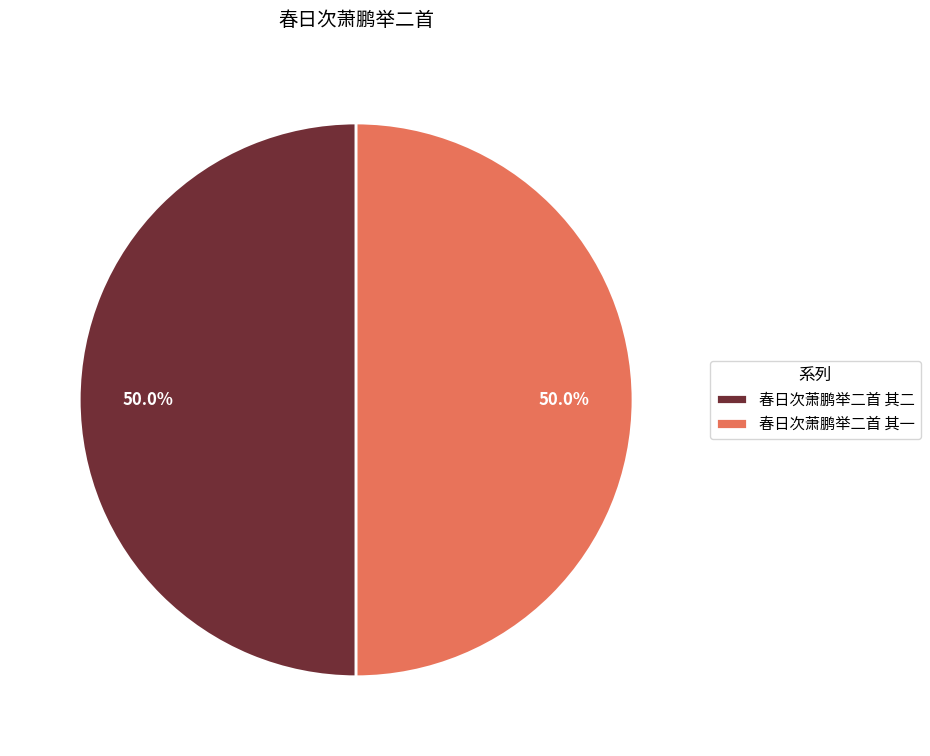

What percentage is NOT represented by 春日次萧鹏举二首 其一?

50.0%